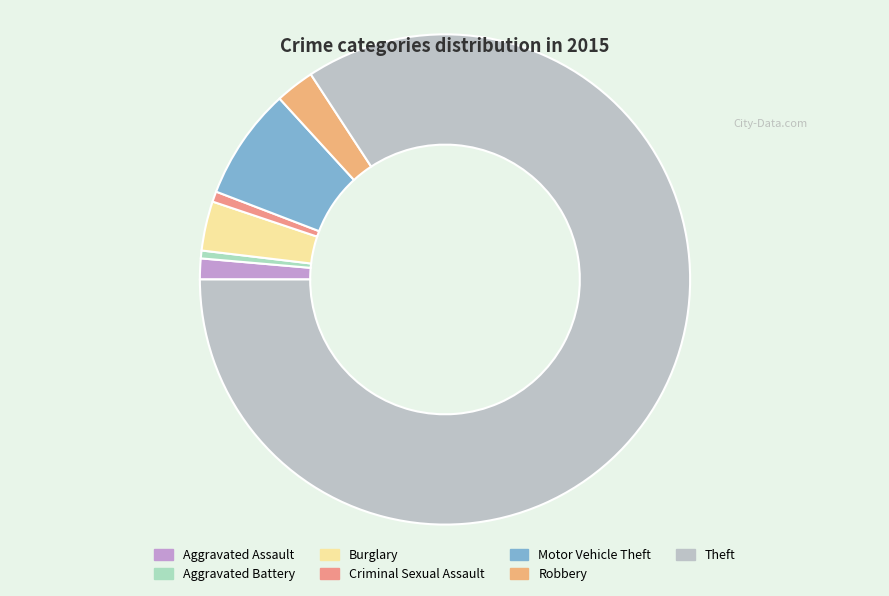

What is the change in value from Aggravated Battery to Criminal Sexual Assault?

+1